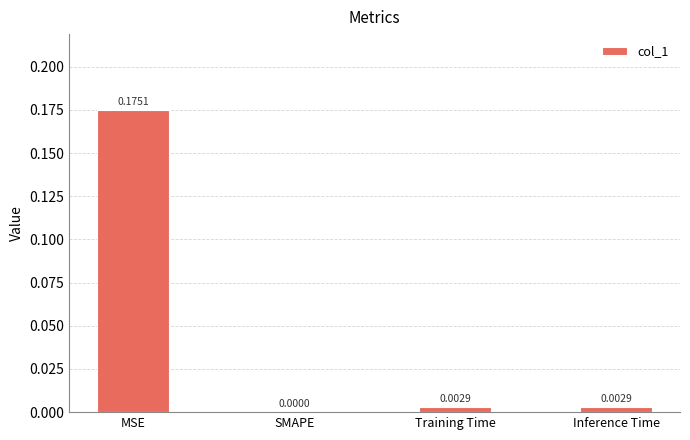

Where is the data nearest to the value 0?

SMAPE